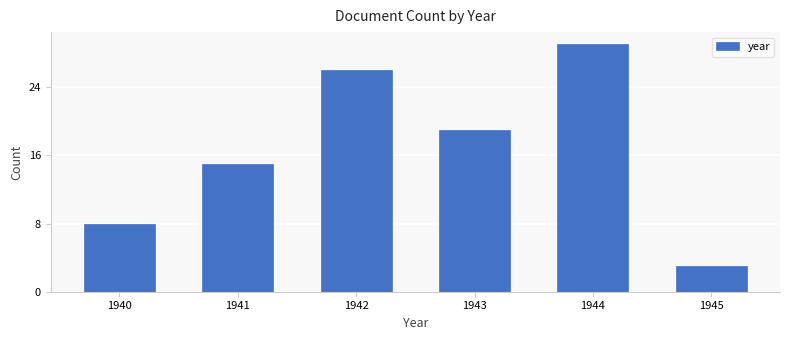

Reading right to left, extract all data points from this chart.

3	29	19	26	15	8